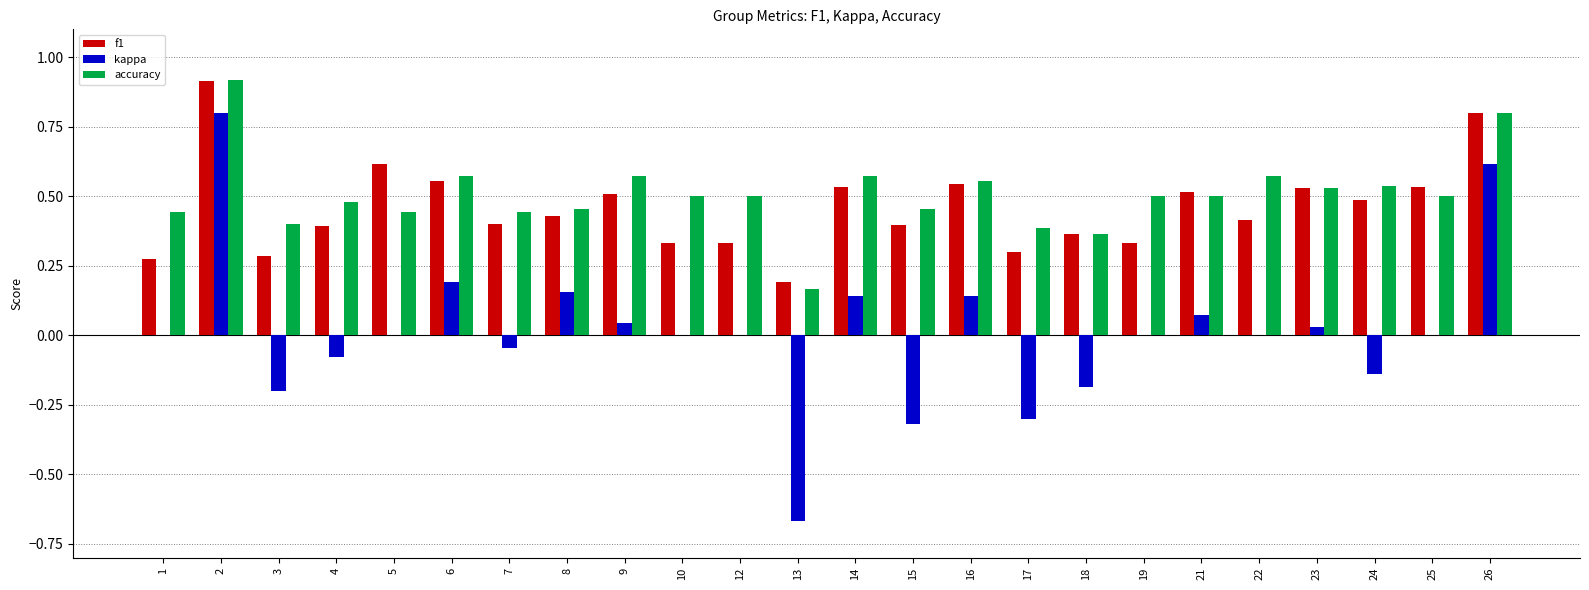

True or false: f1 has a value of 0.6 at 10.

False